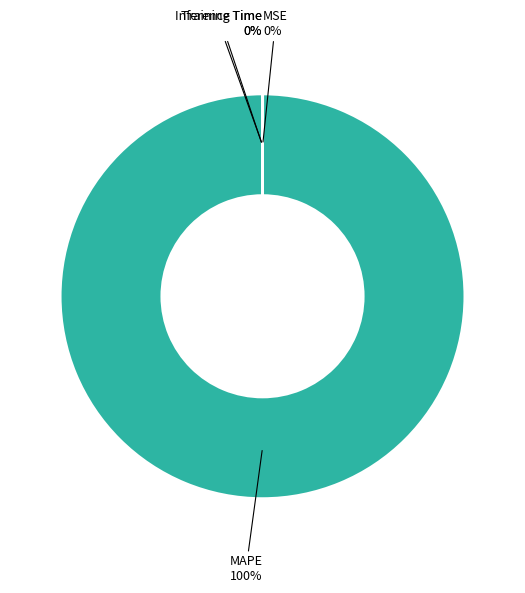

Does any single category account for the majority?

Yes